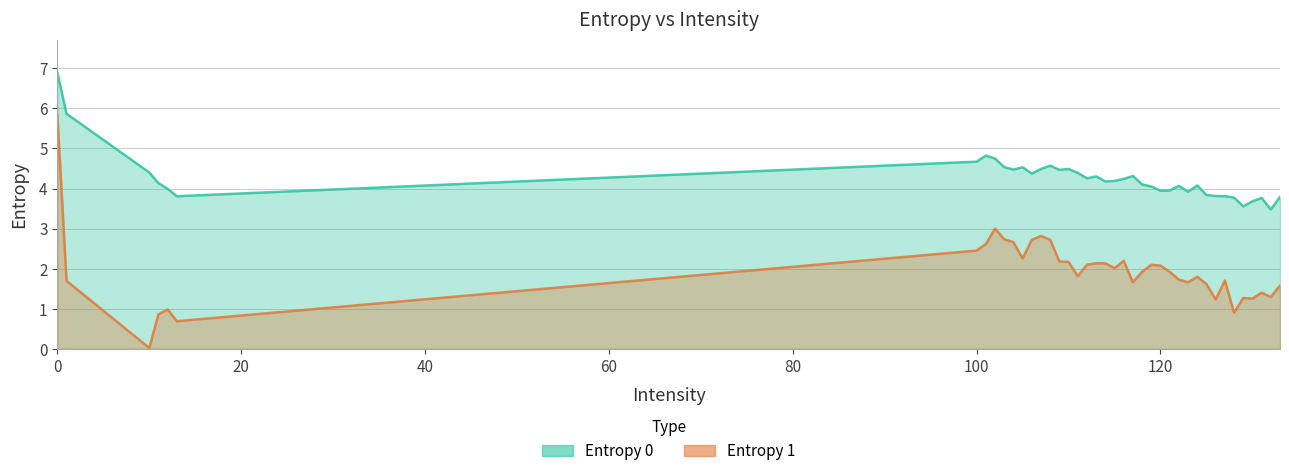

What is the difference between the Entropy 0 values at 131 and 125?

0.1